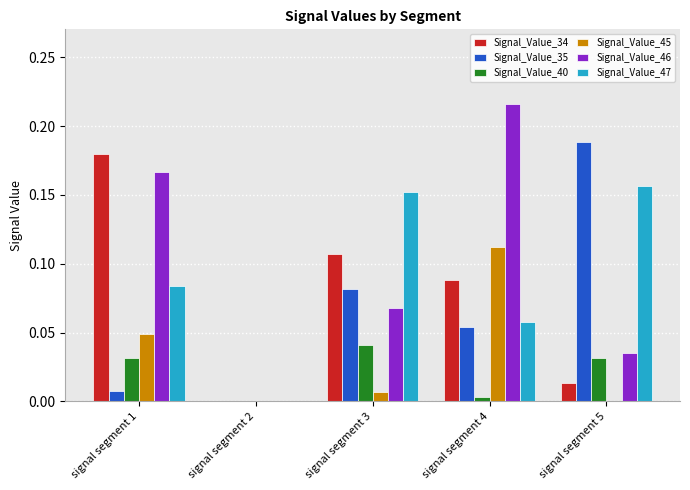

Which series has the largest total across all categories?

Signal_Value_46